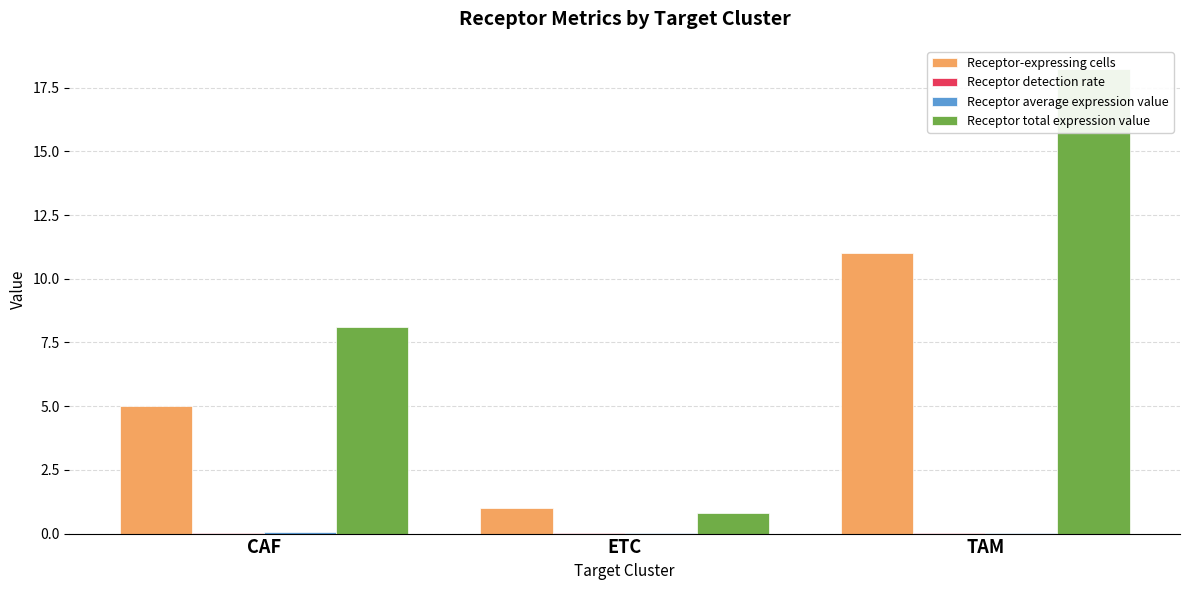

The value of Receptor-expressing cells at CAF is 5.0. True or false?

True